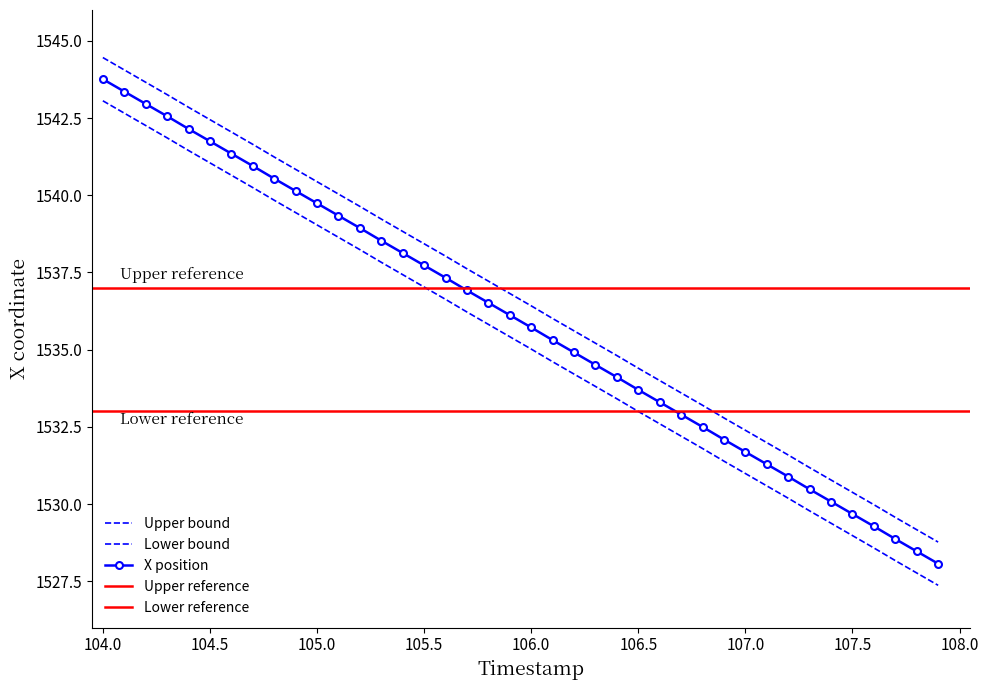

True or false: X_upper and Y intersect in this chart.

False